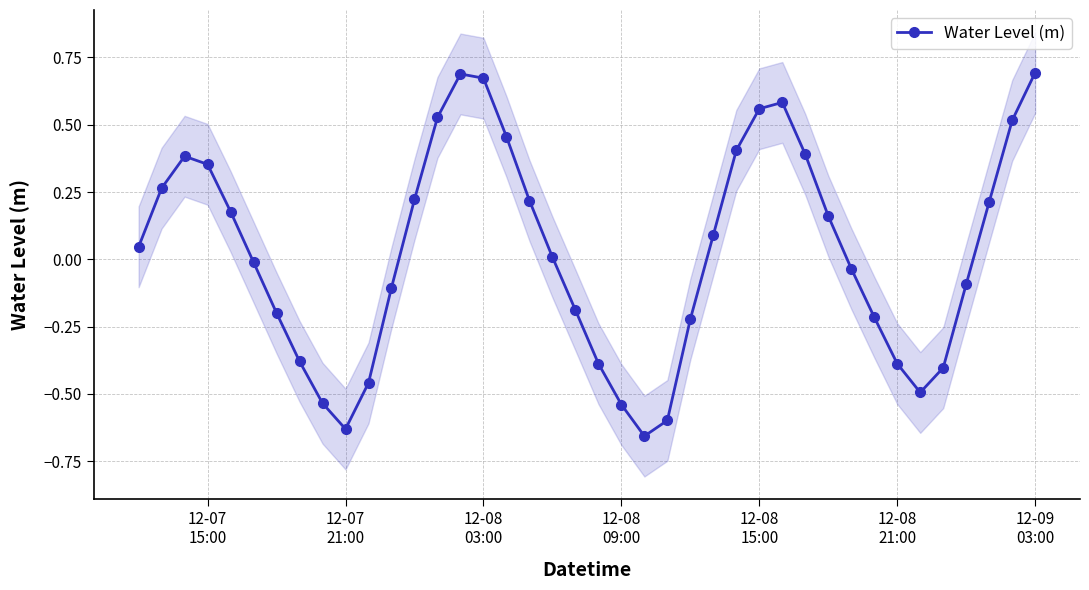

How many values are below 0?

19